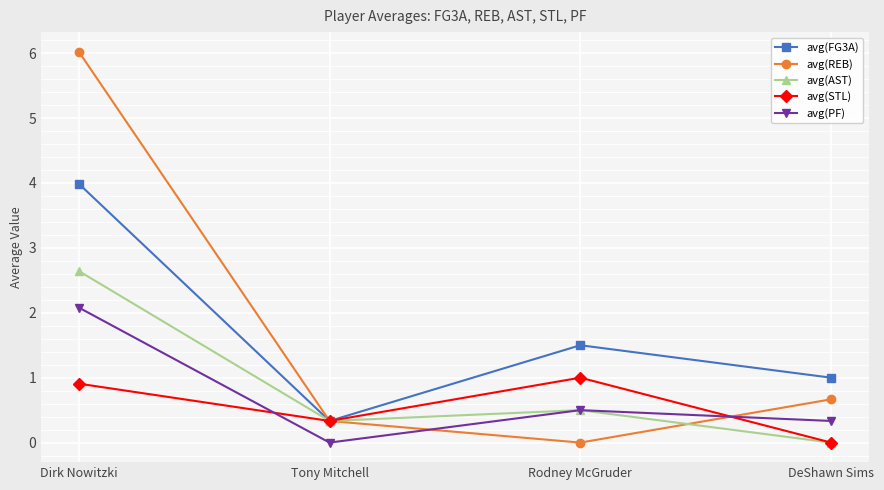

At Dirk Nowitzki, list the series in order from smallest to largest.

avg(STL), avg(PF), avg(AST), avg(FG3A), avg(REB)